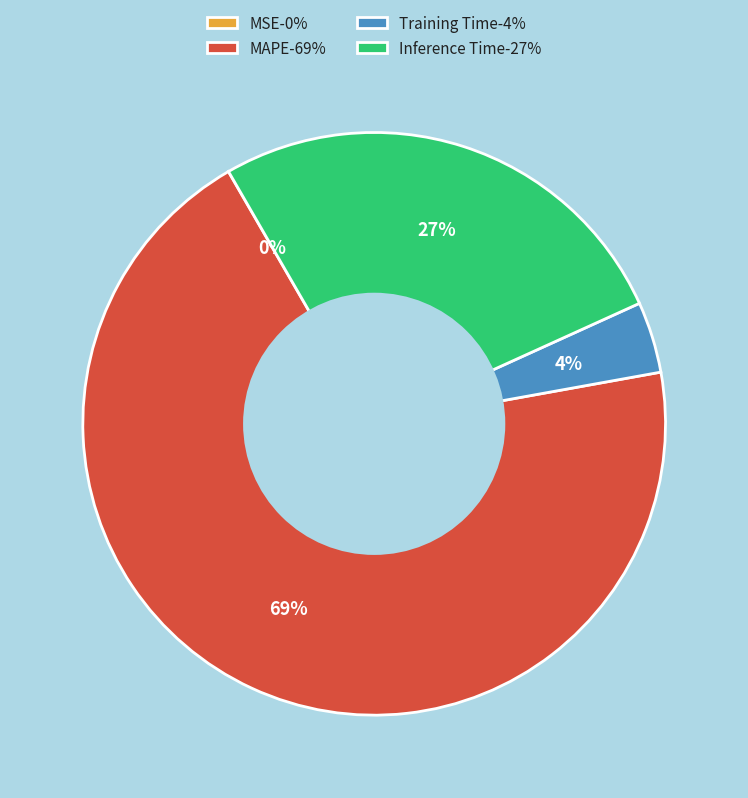

Combined, do MAPE-69% and Inference Time-27% account for over 50%?

Yes